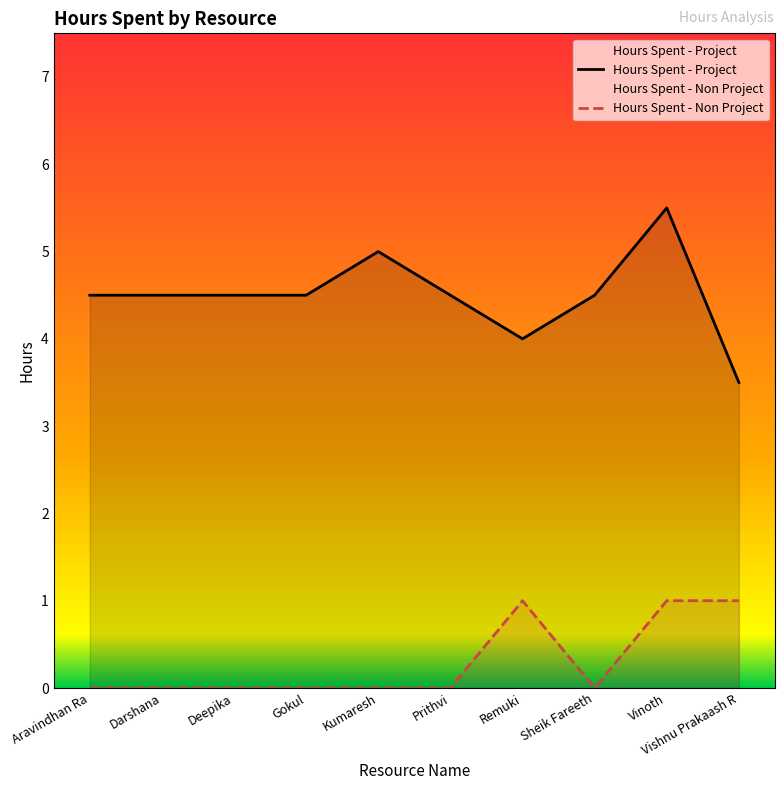

True or false: Hours Spent - Non Project and Hours Spent - Project cross at least once.

False